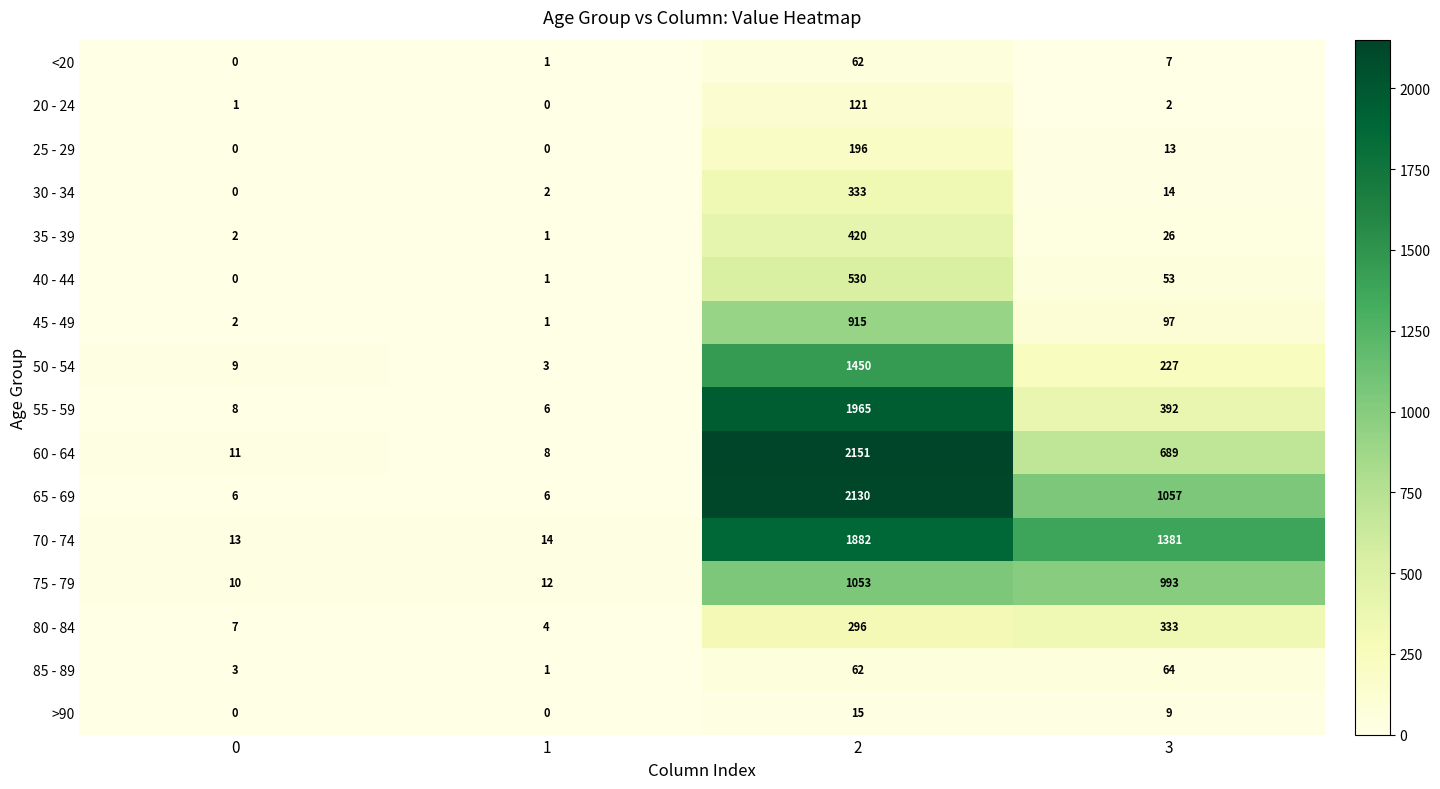

True or false: <20 has a value of 93 at 2.

False